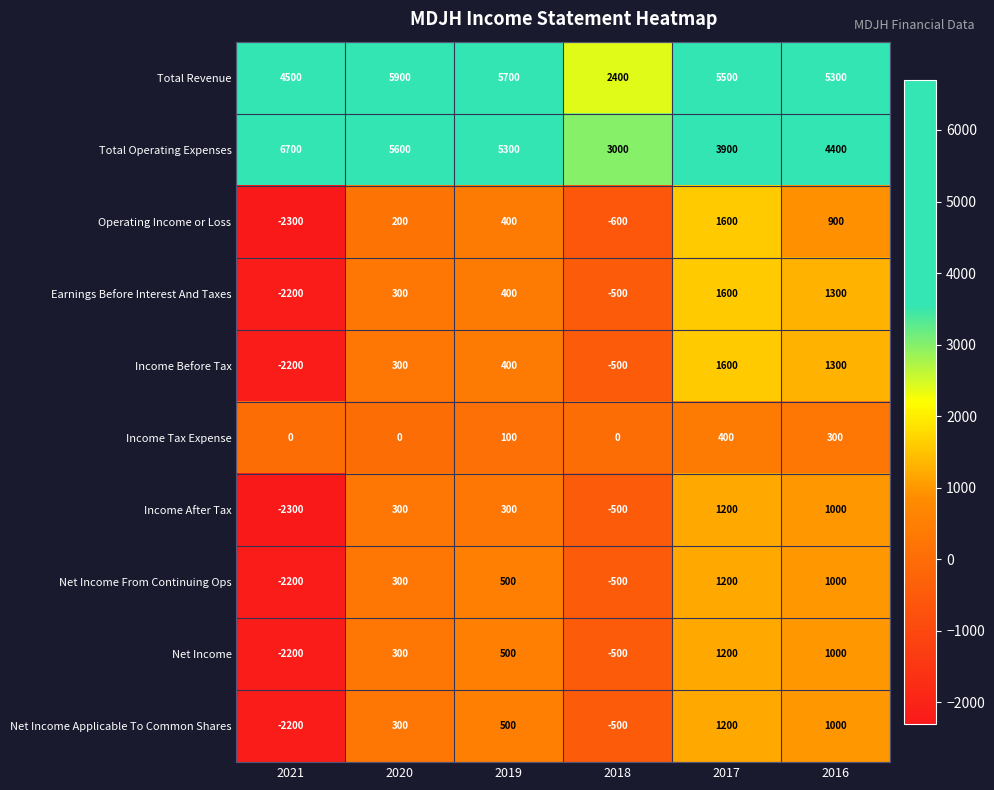

The Net Income From Continuing Ops series shows -2200 at 2021. True or false?

True